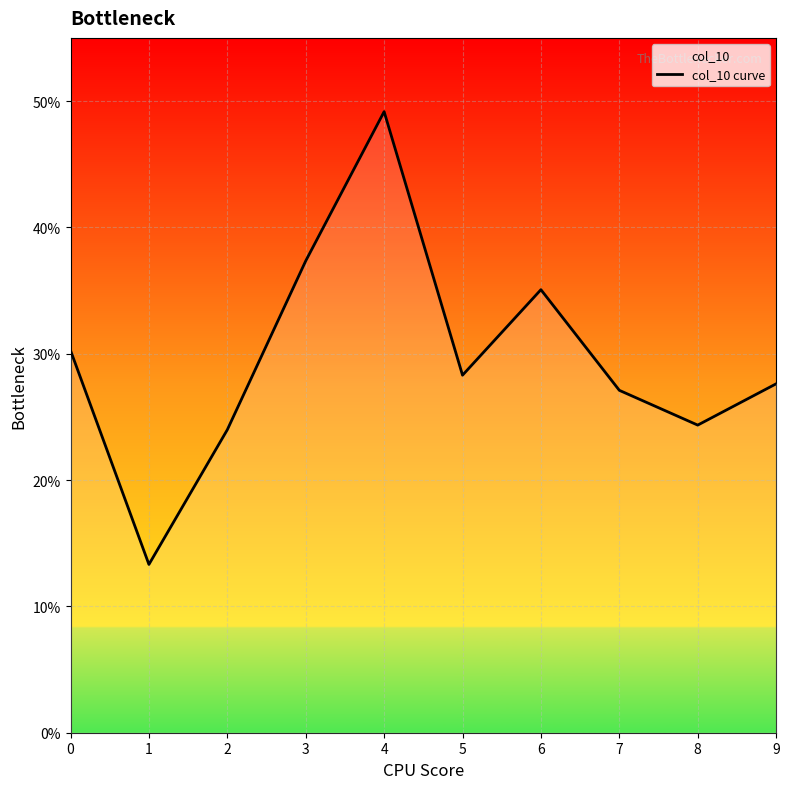

What value does the data have at 3?

0.4